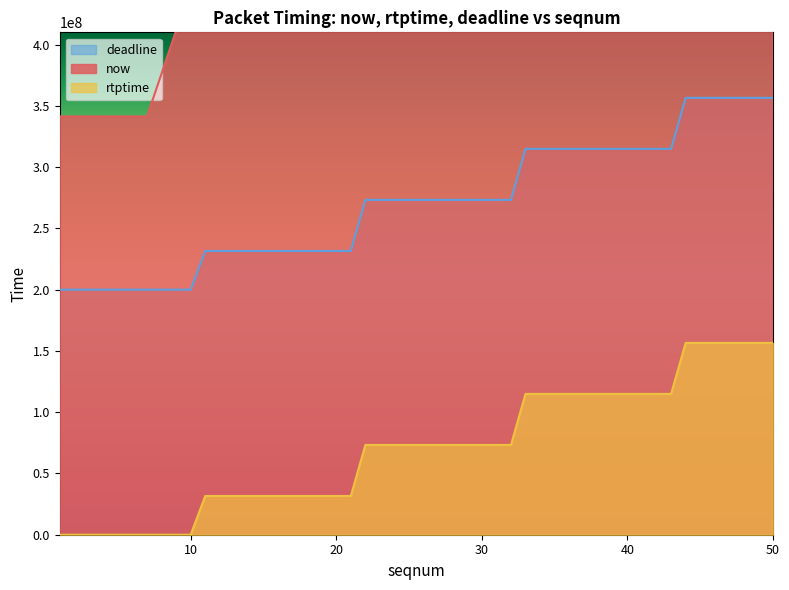

True or false: rtptime and deadline intersect in this chart.

False